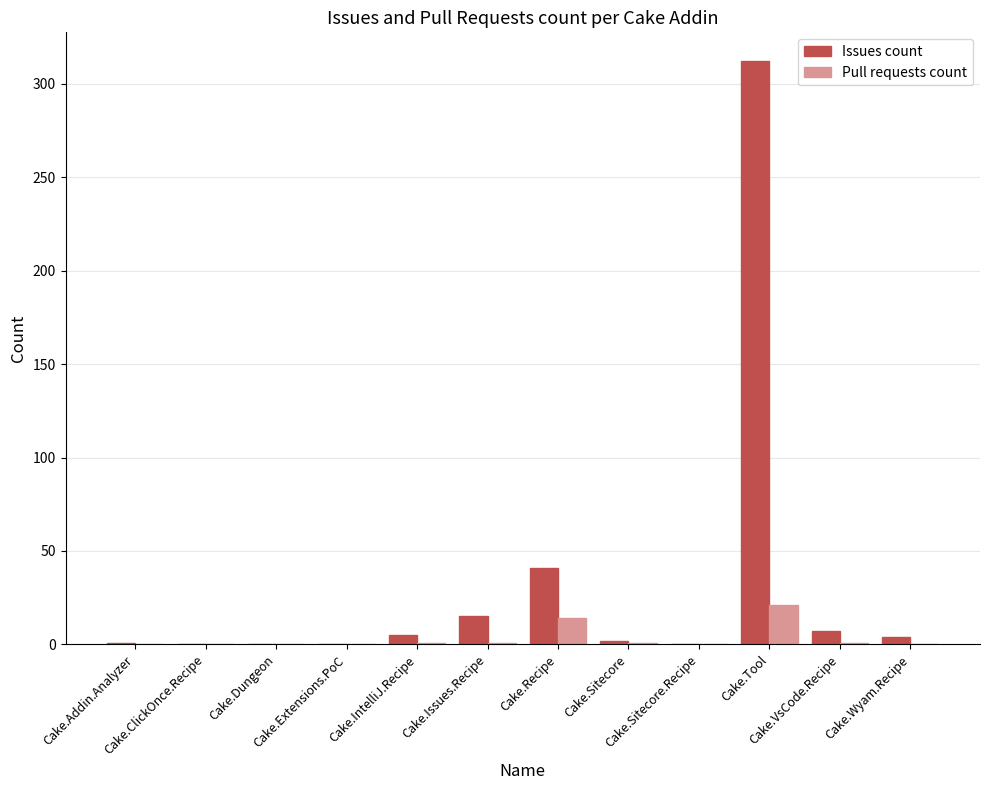

How many groups of bars are there?

12